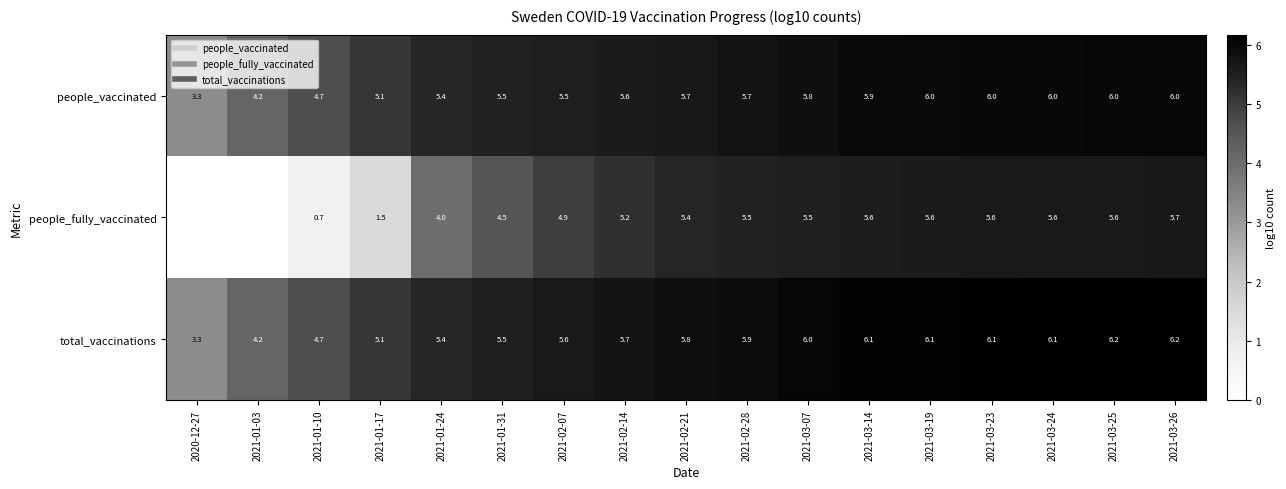

Which series has the largest total across all categories?

total_vaccinations